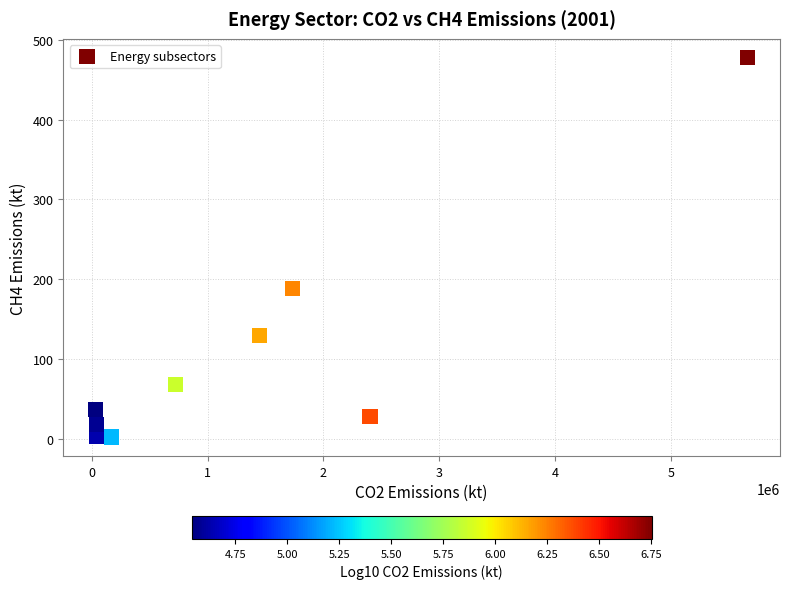

What Y value in the scatter plot is closest to 239?

188.5